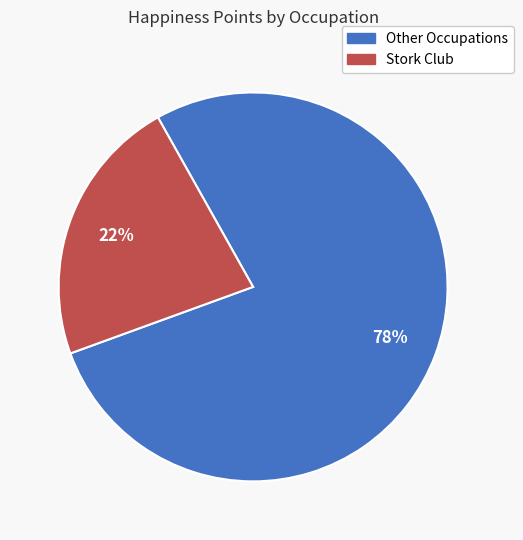

How many segments does this pie chart have?

2